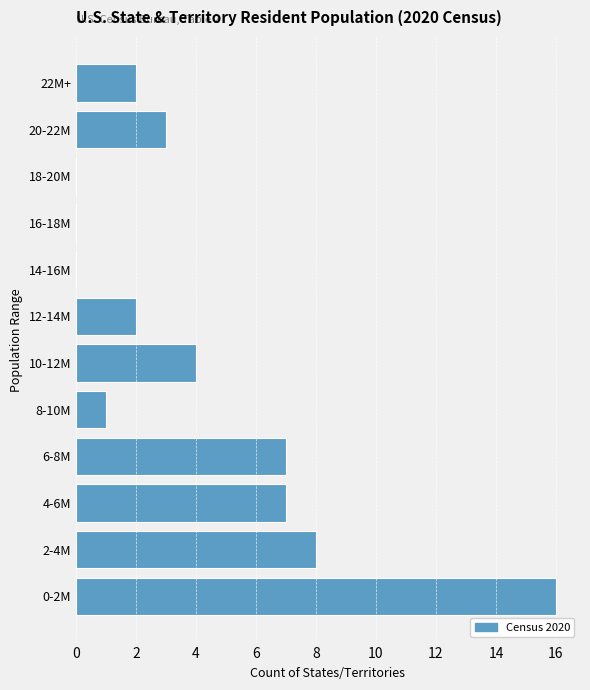

Reading bottom to top, list all the values displayed in this chart.

0-2M=16	2-4M=8	4-6M=7	6-8M=7	8-10M=1	10-12M=4	12-14M=2	14-16M=0	16-18M=0	18-20M=0	20-22M=3	22M+=2